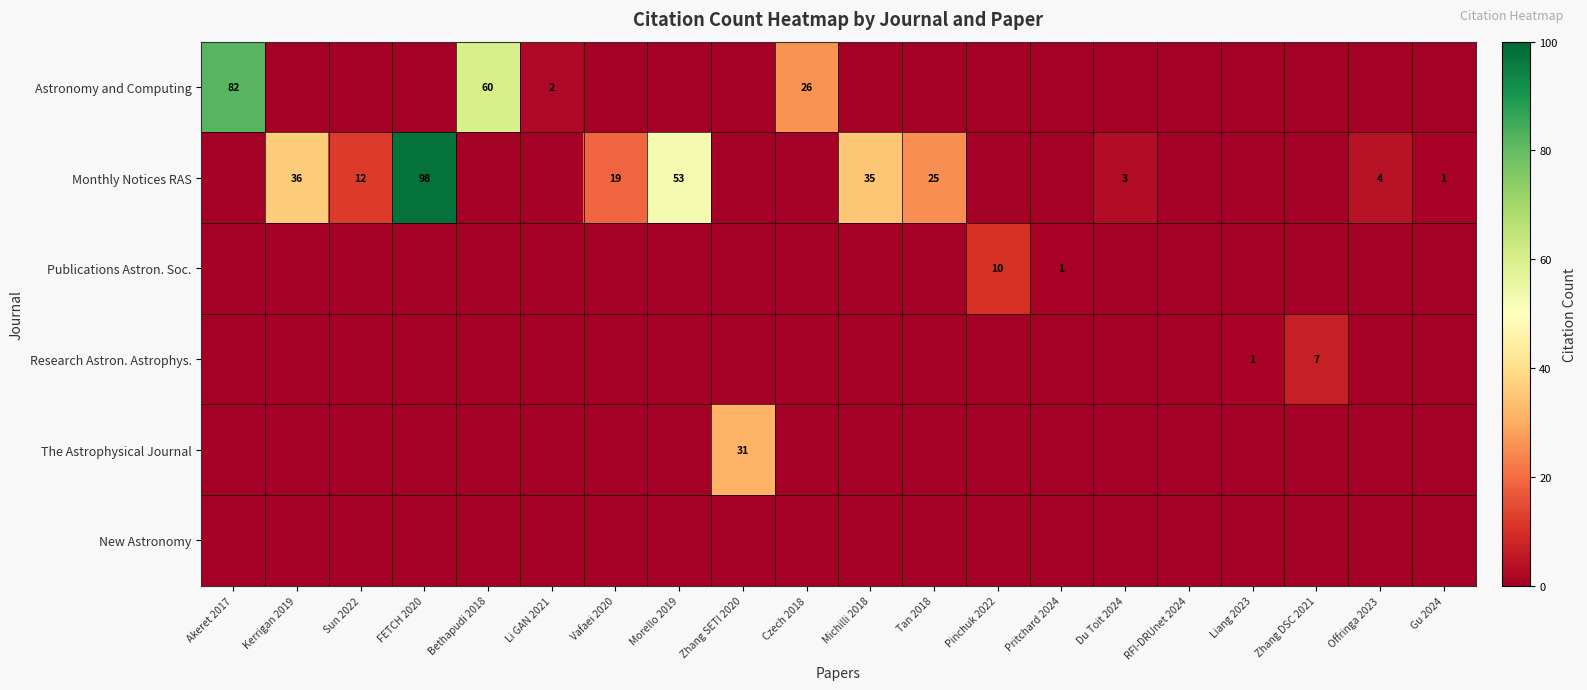

The Monthly Notices RAS series shows 53 at Morello 2019. True or false?

True